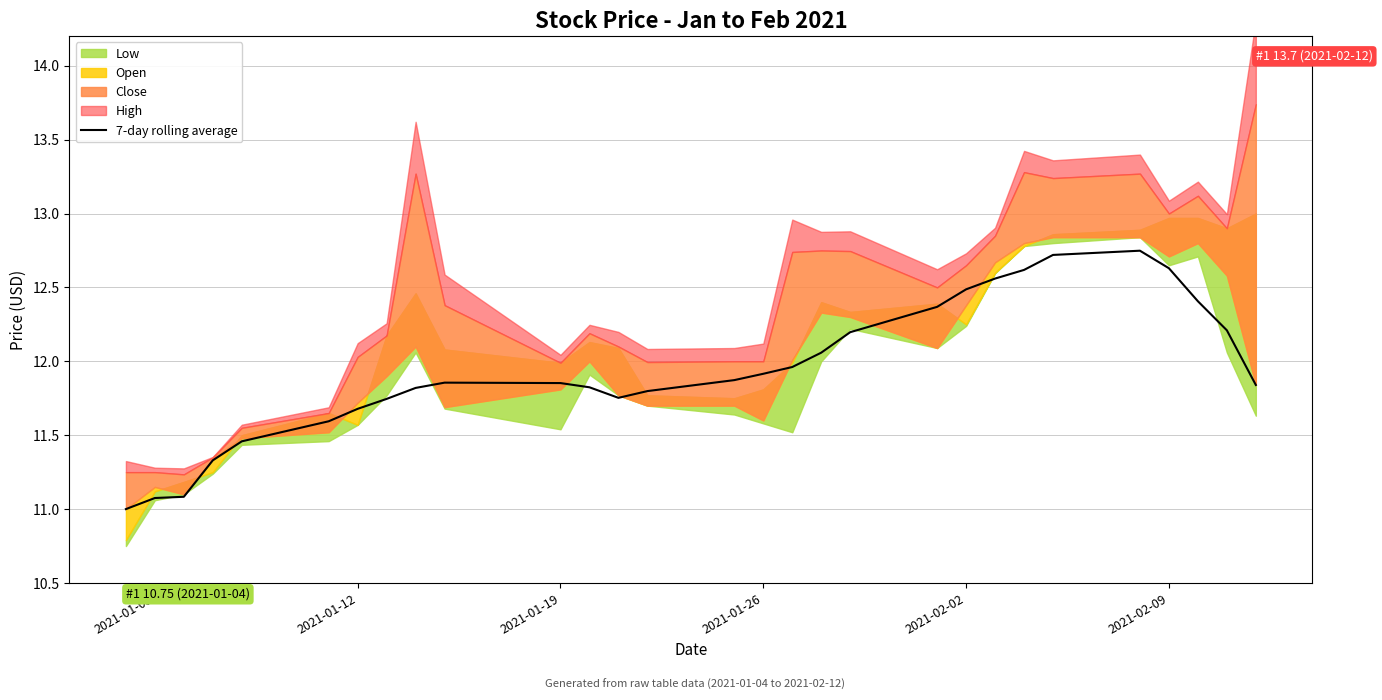

Is it true that 7-day rolling average equals 11.1 at 2021-01-05?

True